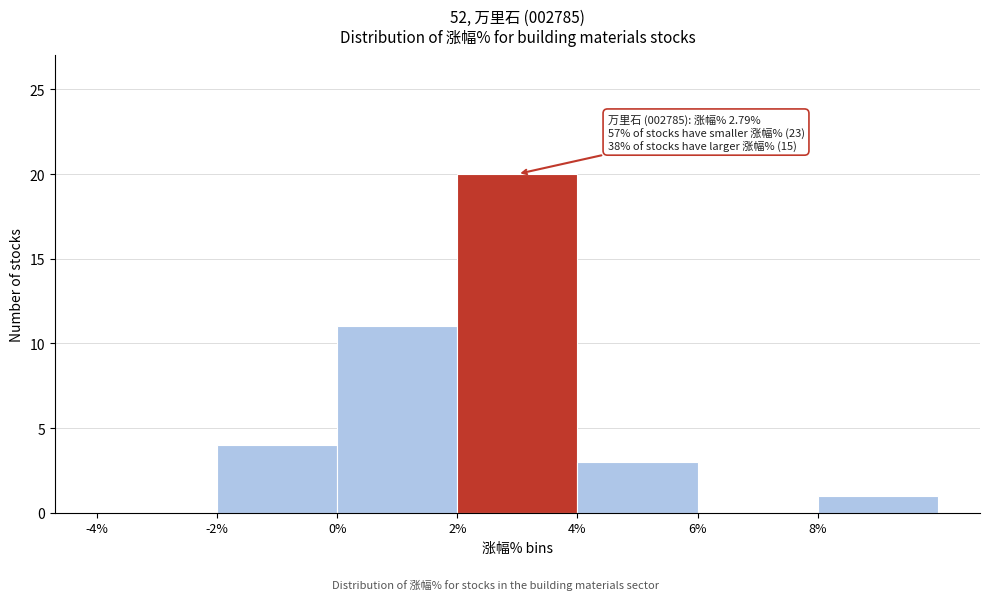

Which range on the x-axis has the tallest bar?

2 to 4